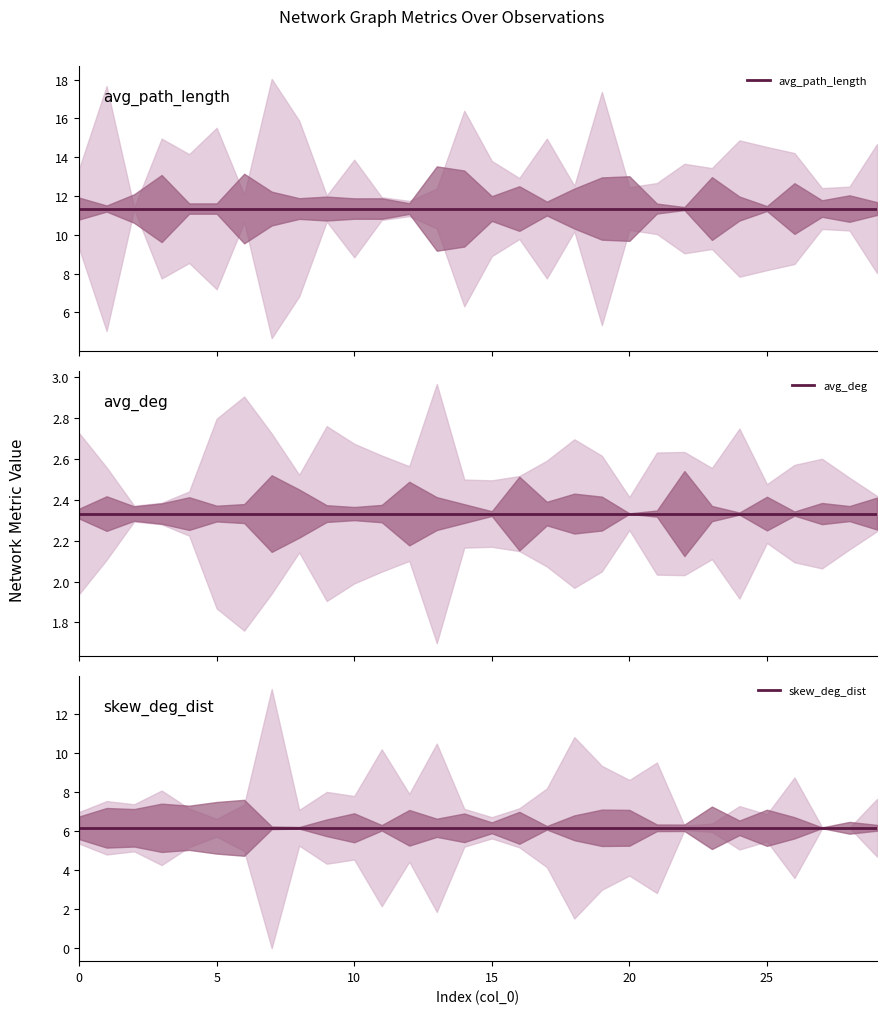

True or false: skew_deg_dist and avg_deg cross at least once.

False